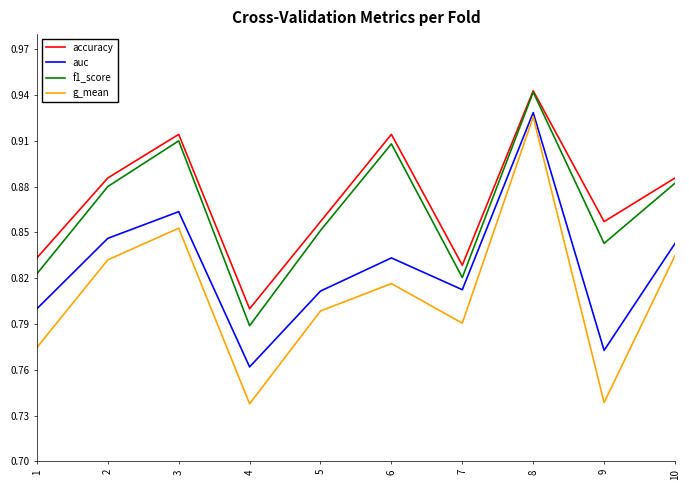

What is the difference between the maximum and minimum values in the g_mean series?

0.2